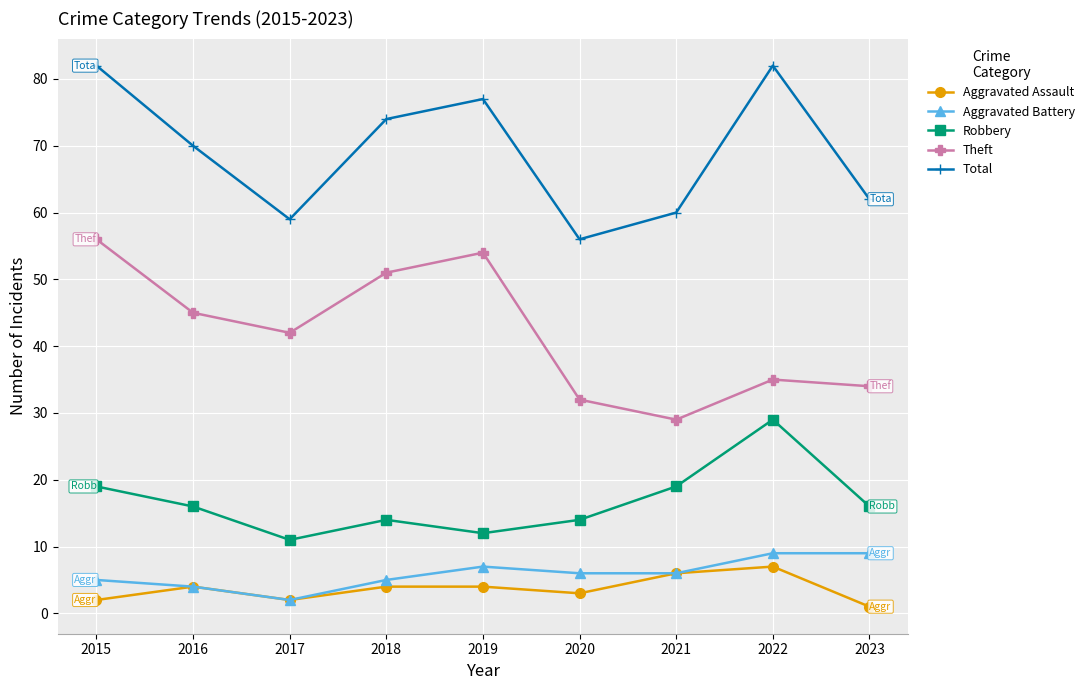

How many interior local peaks does the Theft series have?

2